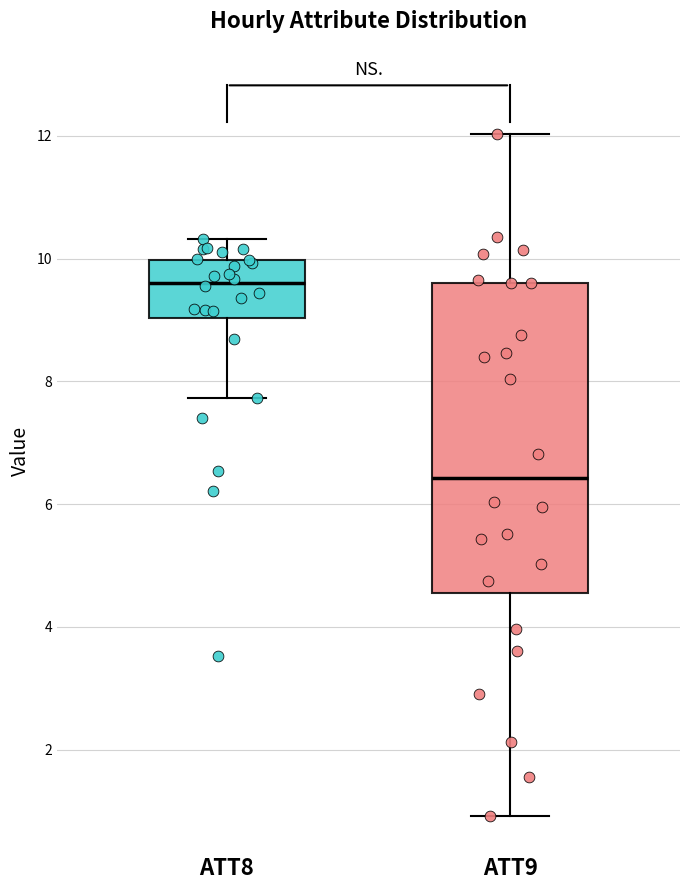

Where does the median line of the box for ATT9 sit on the y-axis? The values are not printed on the chart, so give them approximately, as read against the axis.

6.4